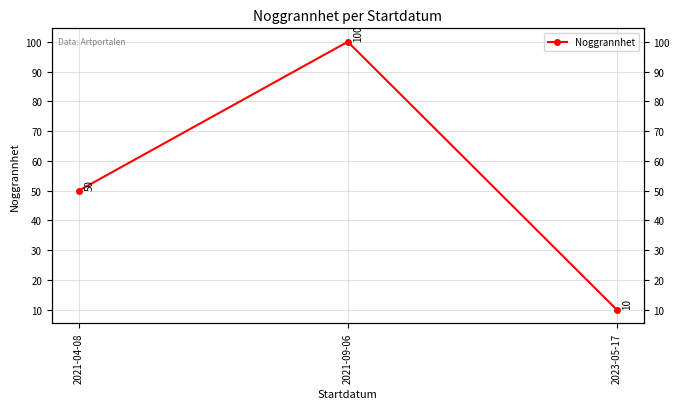

What is the value of the 2nd point from the left?

100